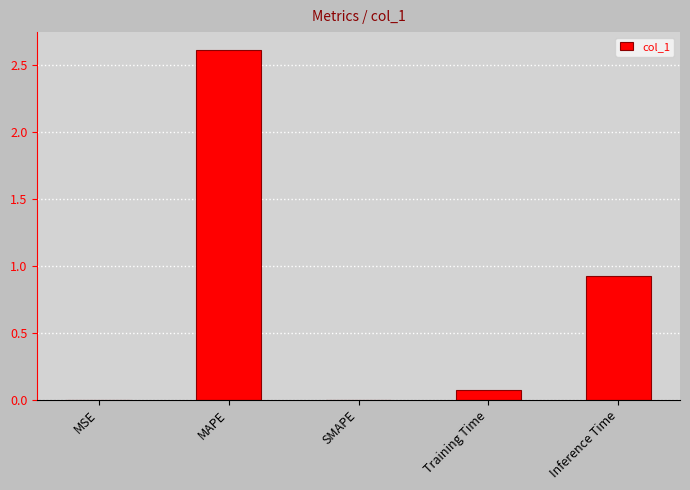

Are the bars horizontal?

No